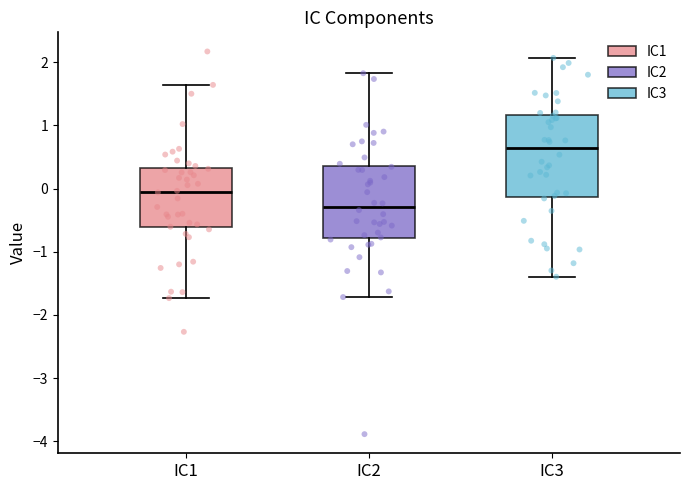

Reading left to right, transcribe this box plot: for each box, give where its median line is, the range the box spans, and where its two whiskers end, as read against the y-axis. The values are not printed on the chart, so give them approximately, as read against the axis.

IC1: median 0.0, box -0.6 to 0.3, whiskers -1.7 to 1.6
IC2: median -0.3, box -0.8 to 0.4, whiskers -1.7 to 1.8
IC3: median 0.6, box -0.1 to 1.2, whiskers -1.4 to 2.1